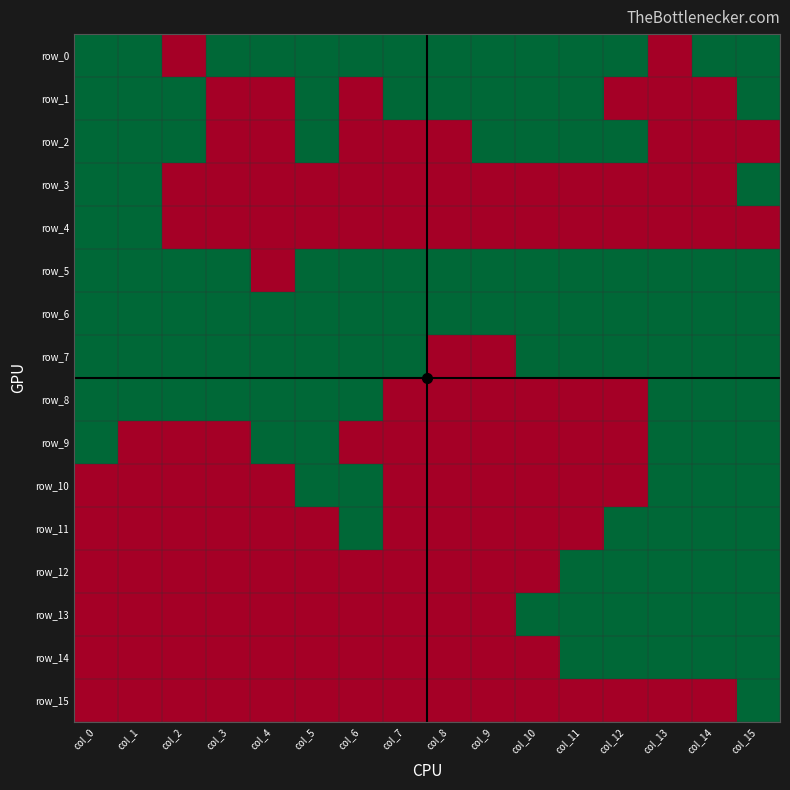

Read the row_0 value at col_15.

1